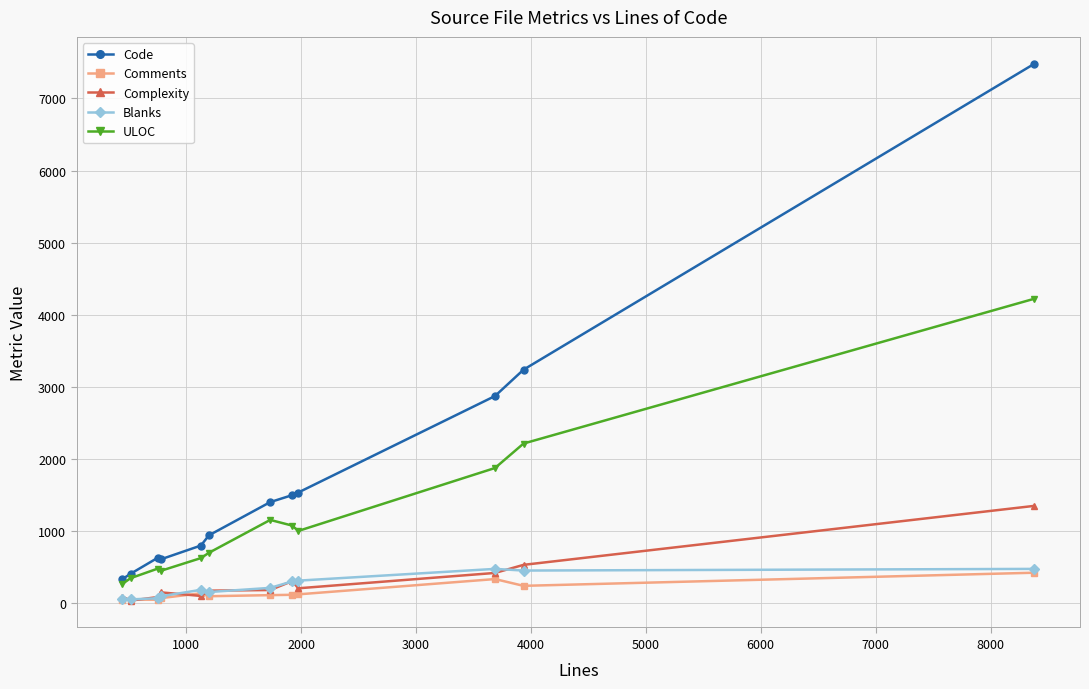

How many series are shown in this chart?

5